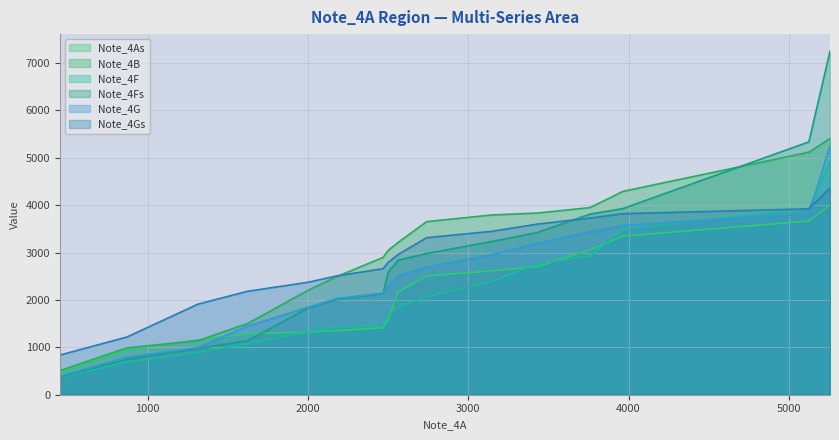

How many lines are shown in the chart?

6